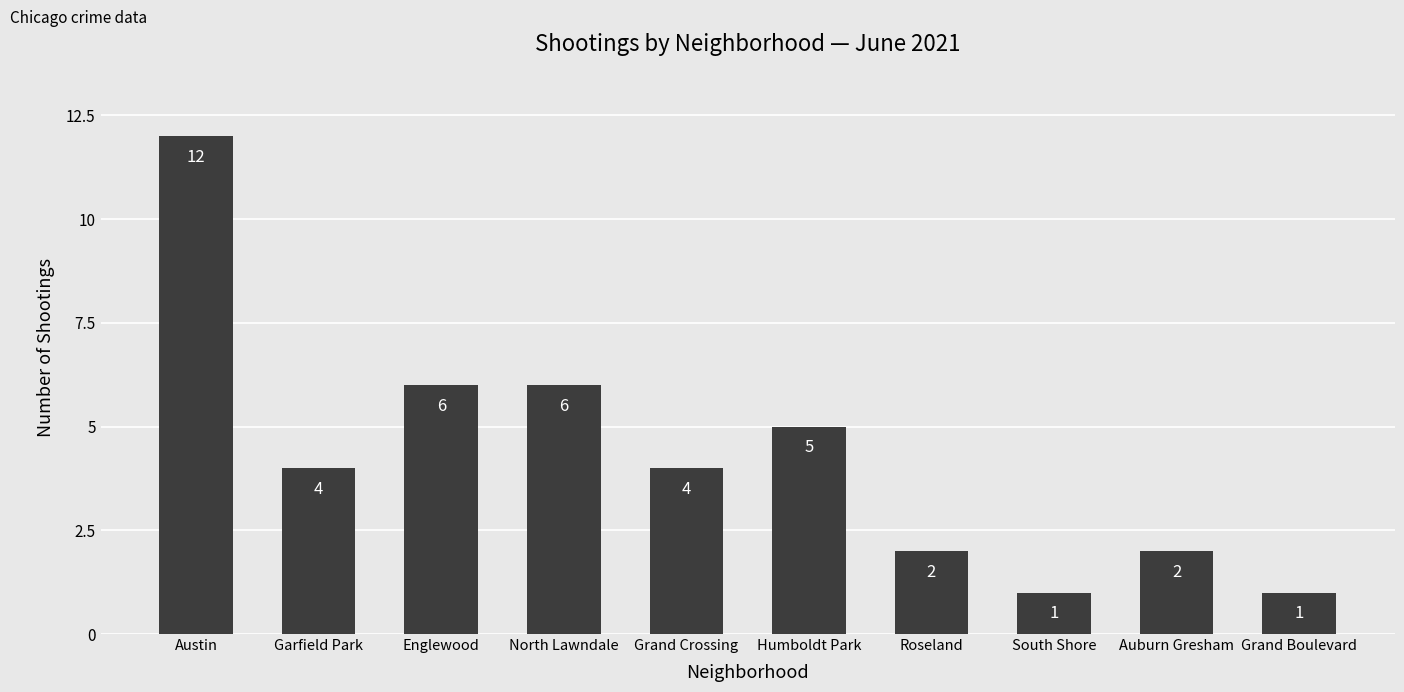

Reading left to right, extract all data points from this chart.

12	4	6	6	4	5	2	1	2	1